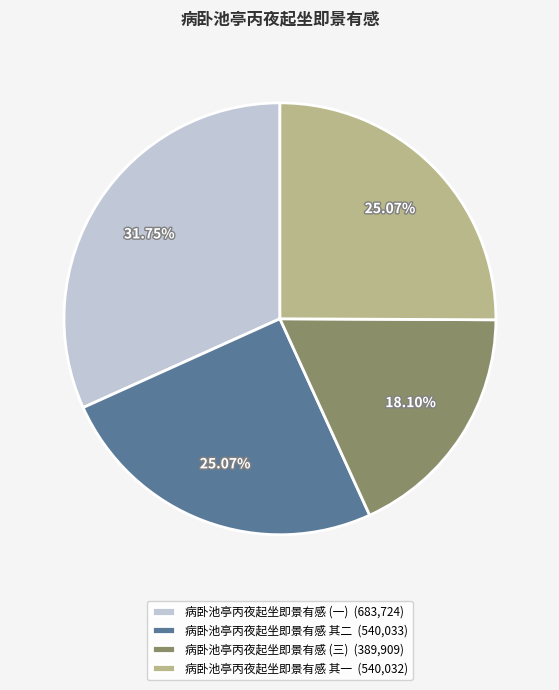

Is the sum of 病卧池亭丙夜起坐即景有感 (一) (683,724) and 病卧池亭丙夜起坐即景有感 其一 (540,032) greater than half?

Yes